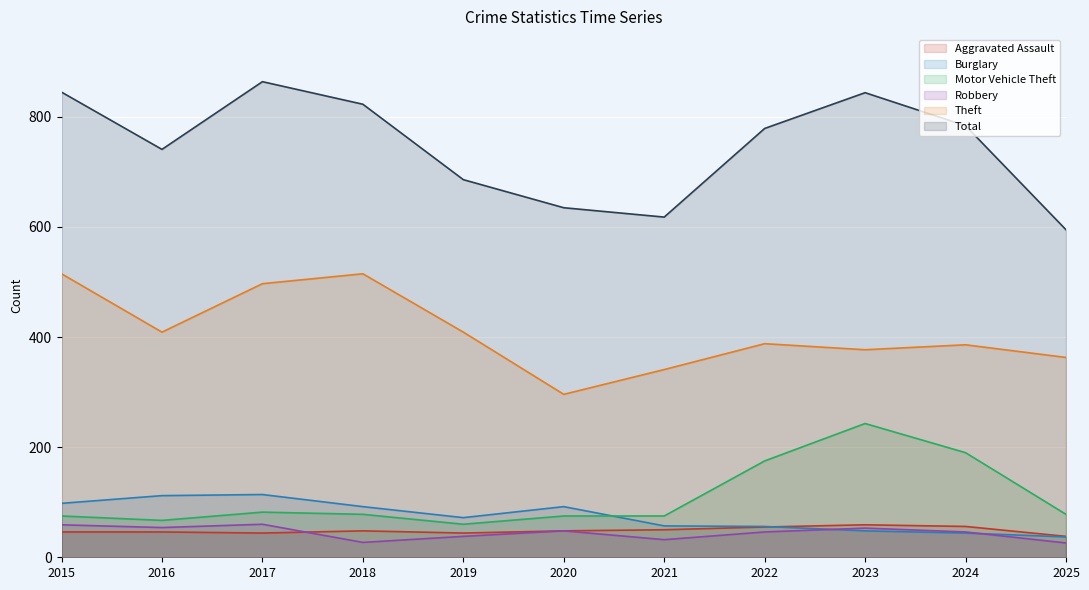

True or false: Robbery and Theft intersect in this chart.

False